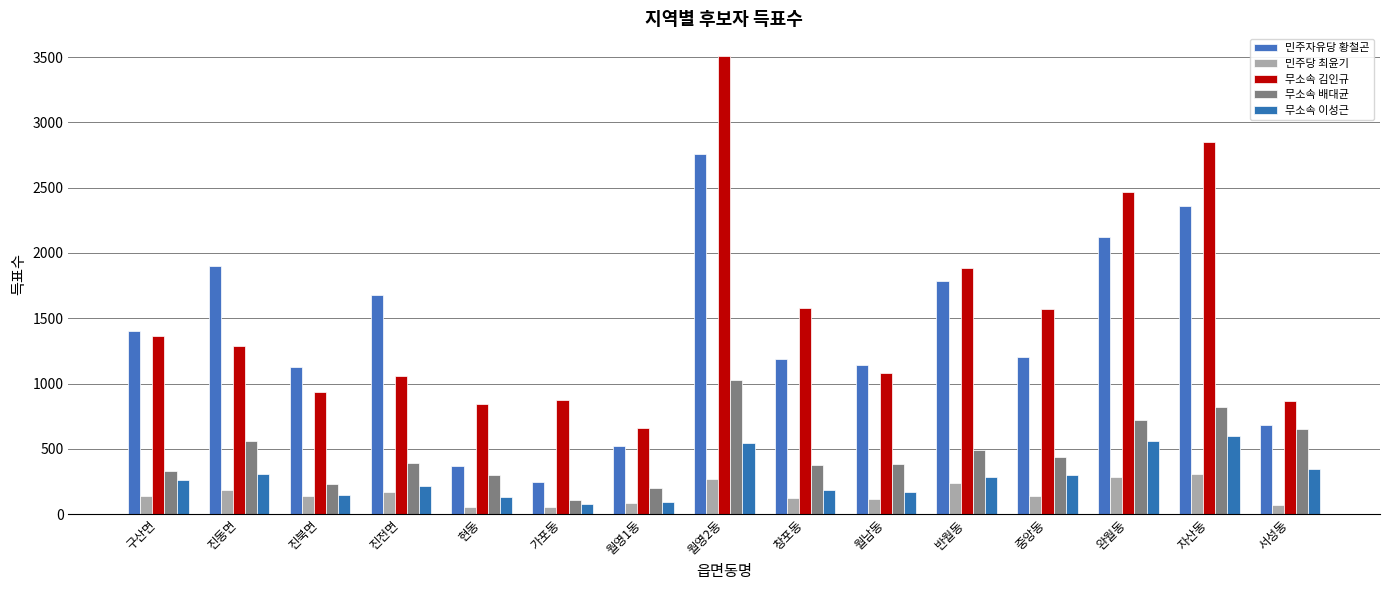

Is the value of 무소속 배대균 at 창포동 greater than the value of 민주자유당 황철곤 at 월영2동?

No